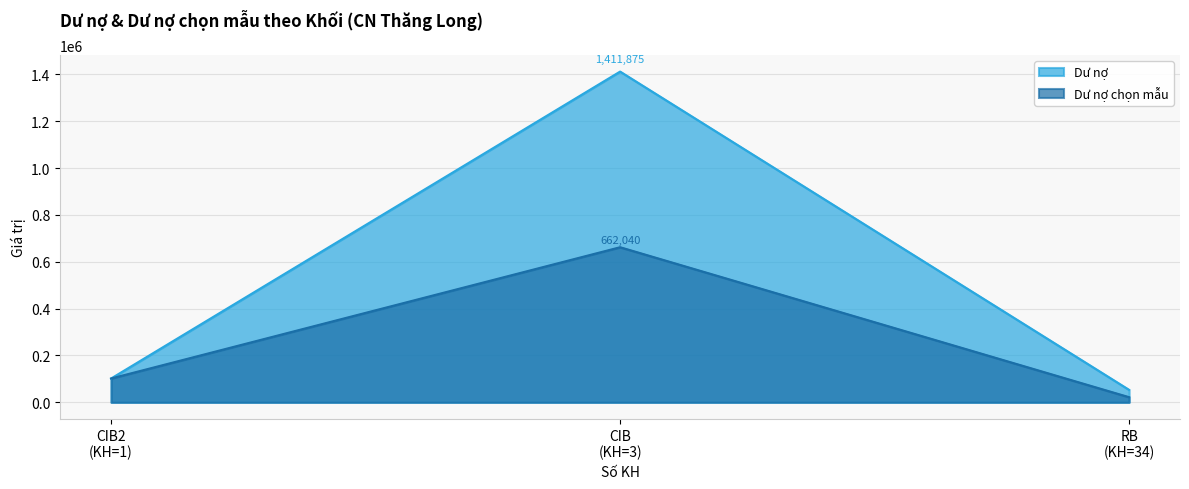

Is it true that Dư nợ equals 53156.8 at RB?

True